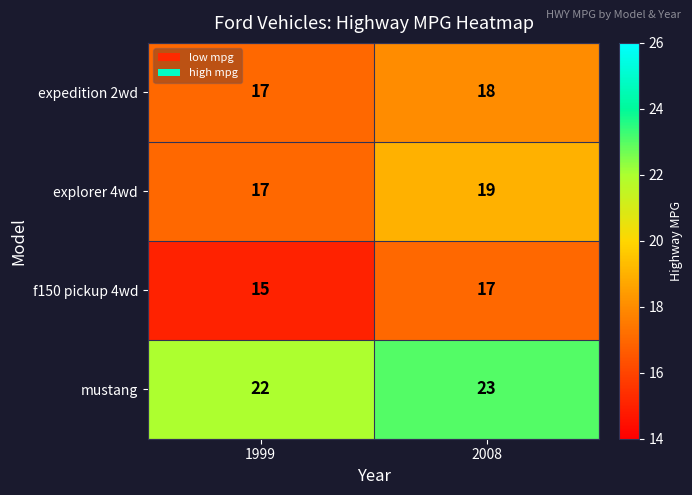

What is the sum of all explorer 4wd values?

36